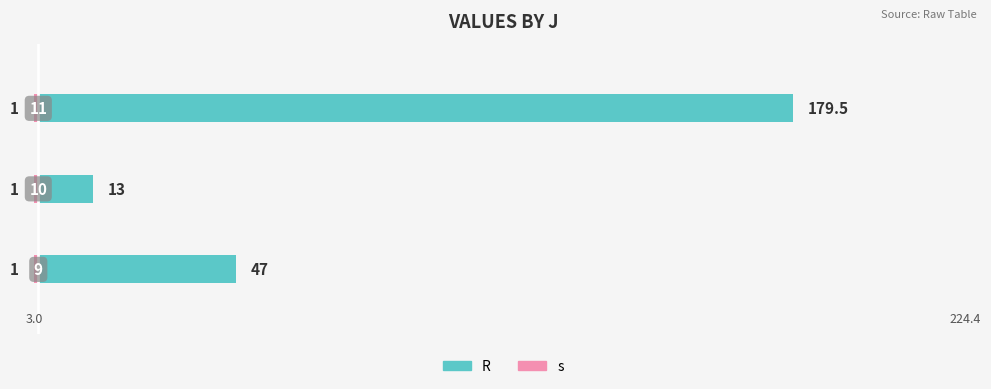

Which series has the largest total across all categories?

R